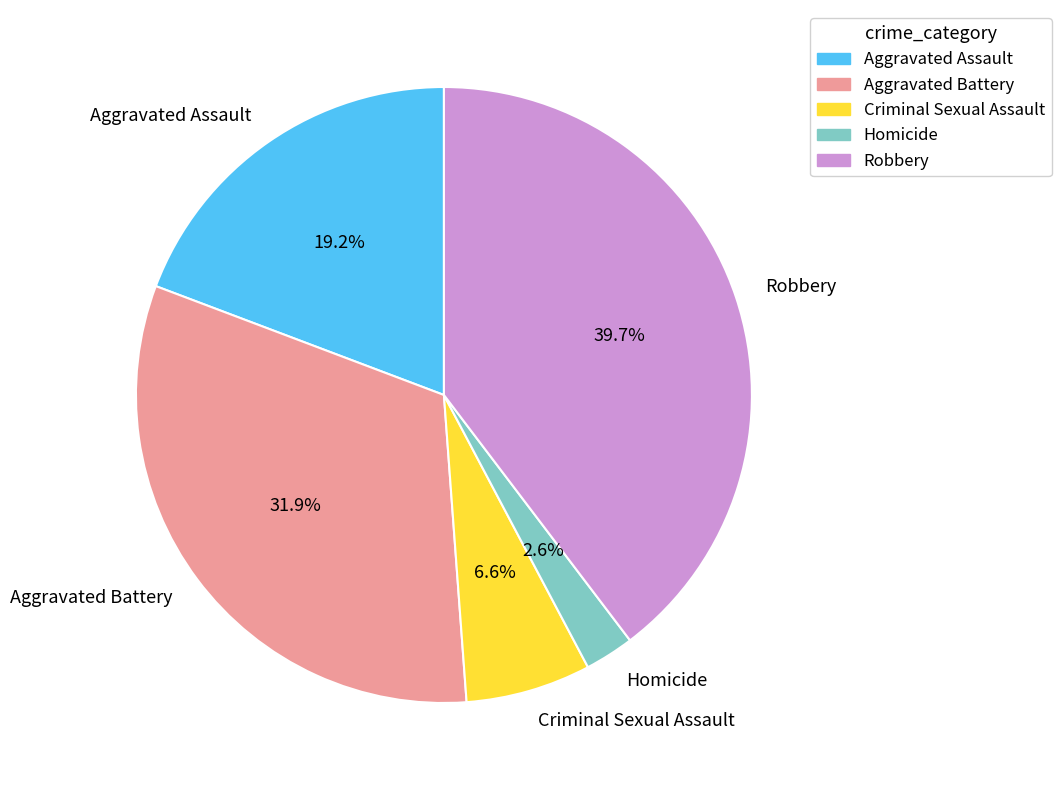

True or false: Criminal Sexual Assault accounts for 1% of the total.

False